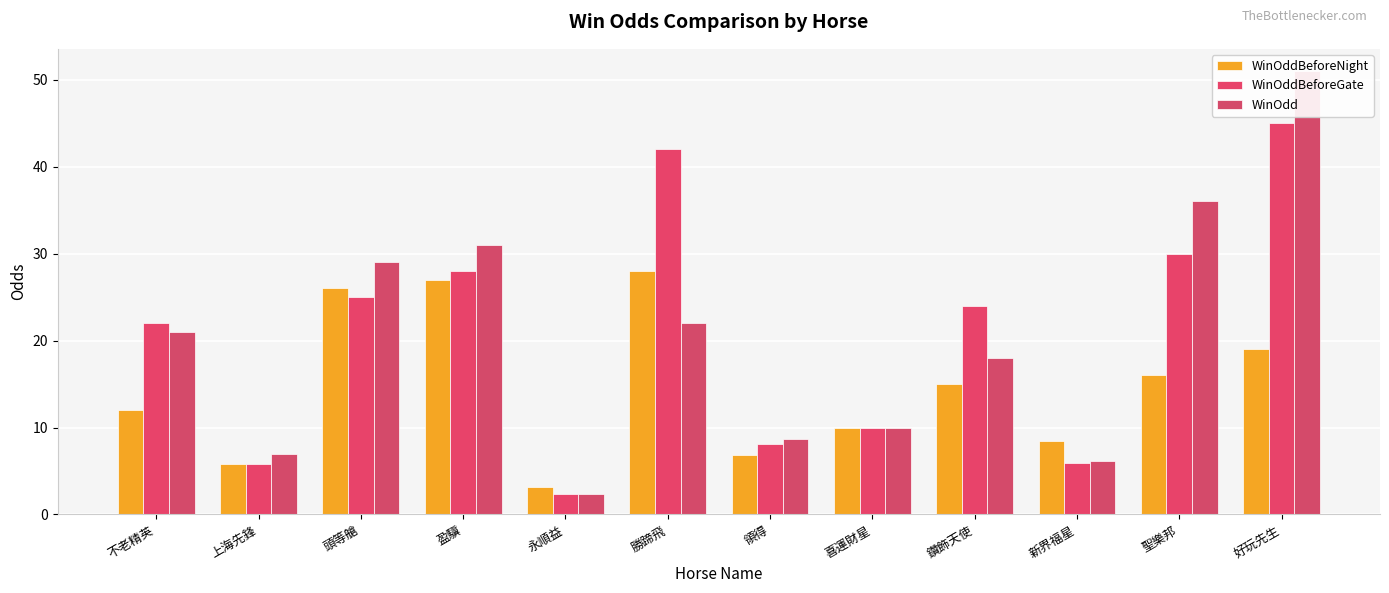

Reading right to left, extract all data points from this chart.

WinOddBeforeNight: 好玩先生=19.0	聖樂邦=16.0	新界福星=8.4	鑽飾天使=15.0	喜運財星=10.0	領得=6.8	勝蹄飛=28.0	永順益=3.2	盈驥=27.0	頭等艙=26.0	上海先鋒=5.8	不老精英=12.0
WinOddBeforeGate: 好玩先生=45.0	聖樂邦=30.0	新界福星=5.9	鑽飾天使=24.0	喜運財星=10.0	領得=8.1	勝蹄飛=42.0	永順益=2.4	盈驥=28.0	頭等艙=25.0	上海先鋒=5.8	不老精英=22.0
WinOdd: 好玩先生=51.0	聖樂邦=36.0	新界福星=6.1	鑽飾天使=18.0	喜運財星=10.0	領得=8.7	勝蹄飛=22.0	永順益=2.3	盈驥=31.0	頭等艙=29.0	上海先鋒=6.9	不老精英=21.0